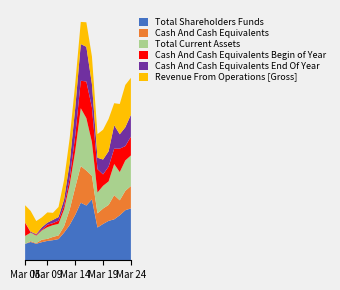

Reading left to right, list all the values displayed in this chart.

Total Shareholders Funds: Mar 05=5.8	Mar 06=6.5	Mar 07=5.9	Mar 08=6.5	Mar 09=6.9	Mar 10=7.2	Mar 11=7.5	Mar 12=9.8	Mar 13=12.6	Mar 14=16.2	Mar 15=20.5	Mar 16=19.5	Mar 17=21.7	Mar 18=11.7	Mar 19=12.9	Mar 20=14.0	Mar 21=14.6	Mar 22=16.0	Mar 23=17.8	Mar 24=18.5
Cash And Cash Equivalents: Mar 05=0.0	Mar 06=0.3	Mar 07=0.2	Mar 08=0.9	Mar 09=0.7	Mar 10=1.2	Mar 11=1.3	Mar 12=2.3	Mar 13=5.4	Mar 14=9.8	Mar 15=13.1	Mar 16=12.4	Mar 17=8.4	Mar 18=5.0	Mar 19=5.5	Mar 20=5.7	Mar 21=8.6	Mar 22=5.3	Mar 23=6.9	Mar 24=8.0
Total Current Assets: Mar 05=2.8	Mar 06=3.0	Mar 07=2.7	Mar 08=3.3	Mar 09=4.2	Mar 10=4.2	Mar 11=4.1	Mar 12=6.0	Mar 13=8.9	Mar 14=13.0	Mar 15=20.6	Mar 16=18.6	Mar 17=12.0	Mar 18=7.4	Mar 19=8.1	Mar 20=8.4	Mar 21=11.1	Mar 22=10.0	Mar 23=10.8	Mar 24=10.9
Cash And Cash Equivalents Begin of Year: Mar 05=4.8	Mar 06=0.0	Mar 07=0.3	Mar 08=0.2	Mar 09=0.9	Mar 10=0.7	Mar 11=1.2	Mar 12=1.3	Mar 13=2.3	Mar 14=5.4	Mar 15=9.8	Mar 16=13.1	Mar 17=12.3	Mar 18=8.3	Mar 19=4.1	Mar 20=5.3	Mar 21=5.5	Mar 22=8.3	Mar 23=5.1	Mar 24=6.7
Cash And Cash Equivalents End Of Year: Mar 05=0.0	Mar 06=0.3	Mar 07=0.2	Mar 08=0.9	Mar 09=0.7	Mar 10=1.2	Mar 11=1.3	Mar 12=2.3	Mar 13=5.4	Mar 14=9.8	Mar 15=13.1	Mar 16=12.3	Mar 17=8.3	Mar 18=4.1	Mar 19=5.3	Mar 20=5.5	Mar 21=8.3	Mar 22=5.1	Mar 23=6.7	Mar 24=7.8
Revenue From Operations [Gross]: Mar 05=6.1	Mar 06=7.4	Mar 07=4.6	Mar 08=3.5	Mar 09=3.6	Mar 10=2.5	Mar 11=3.6	Mar 12=6.9	Mar 13=8.8	Mar 14=8.7	Mar 15=7.9	Mar 16=8.7	Mar 17=9.8	Mar 18=8.4	Mar 19=10.6	Mar 20=11.5	Mar 21=7.8	Mar 22=10.8	Mar 23=15.1	Mar 24=13.2